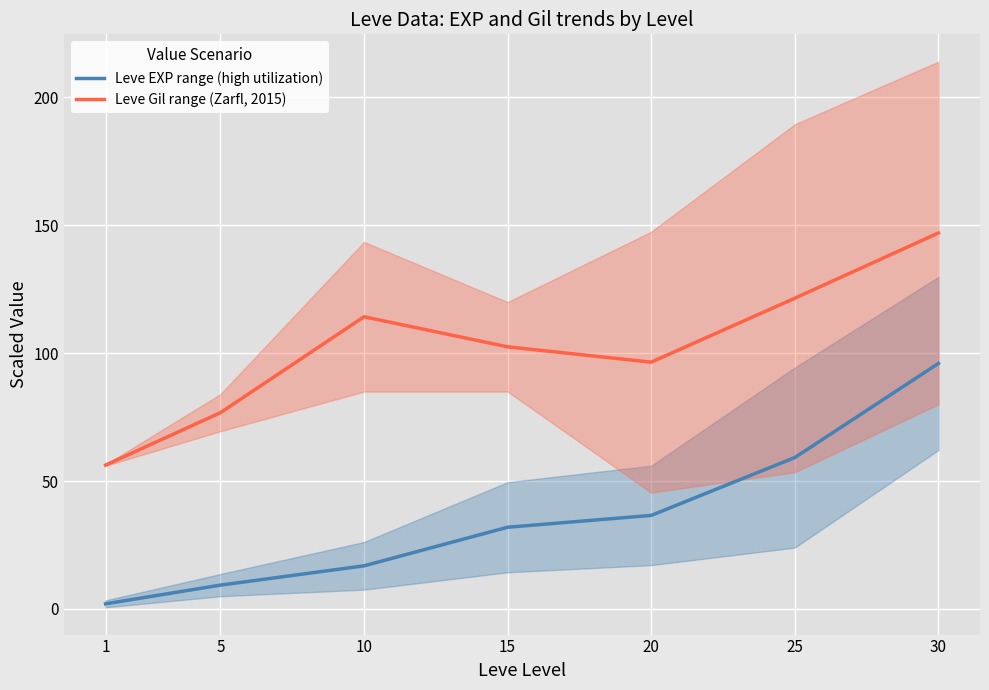

Is this an area chart (filled region under the line)?

No